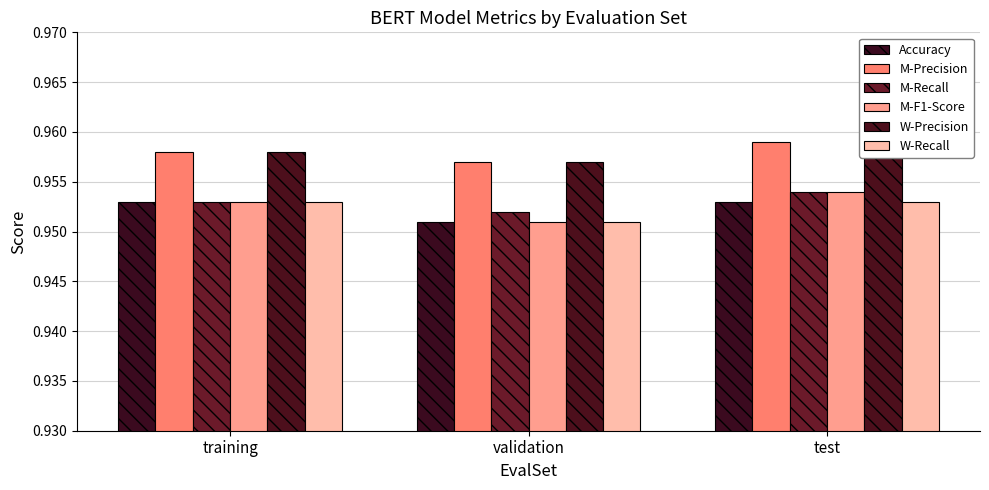

Reading right to left, list all the values displayed in this chart.

Accuracy: test=1.0	validation=1.0	training=1.0
M-Precision: test=1.0	validation=1.0	training=1.0
M-Recall: test=1.0	validation=1.0	training=1.0
M-F1-Score: test=1.0	validation=1.0	training=1.0
W-Precision: test=1.0	validation=1.0	training=1.0
W-Recall: test=1.0	validation=1.0	training=1.0